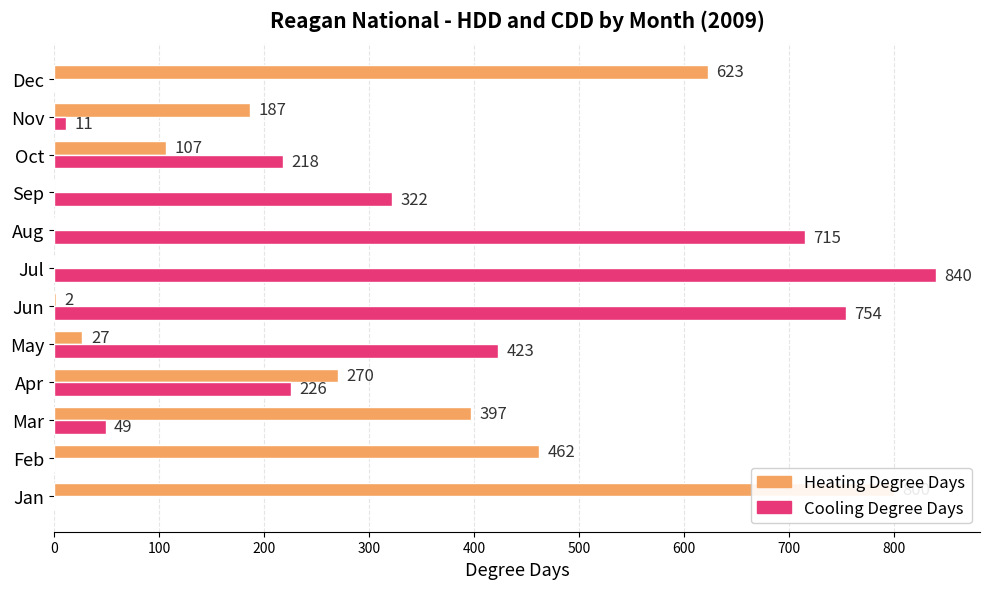

Which series has the widest spread of values?

Cooling Degree Days